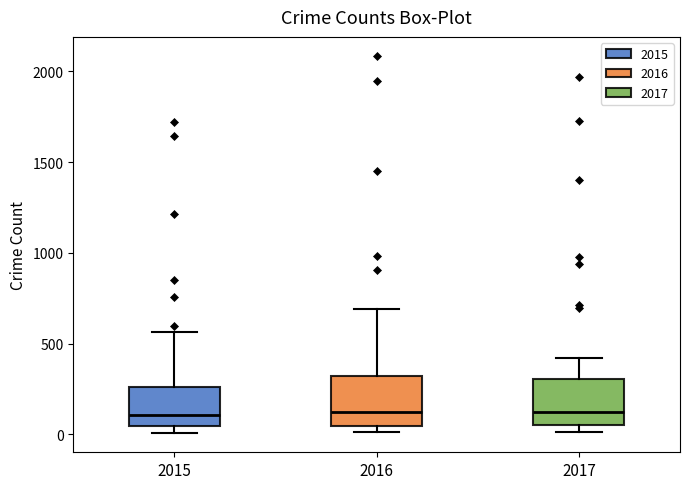

Reading left to right, read every box against the y-axis: the position of its median line, the range the box covers, and the ends of its whiskers. The values are not printed on the chart, so give them approximately, as read against the axis.

2015: median 100, box 50 to 250, whiskers 0 to 550
2016: median 150, box 50 to 300, whiskers 0 to 700
2017: median 100, box 50 to 300, whiskers 0 to 400